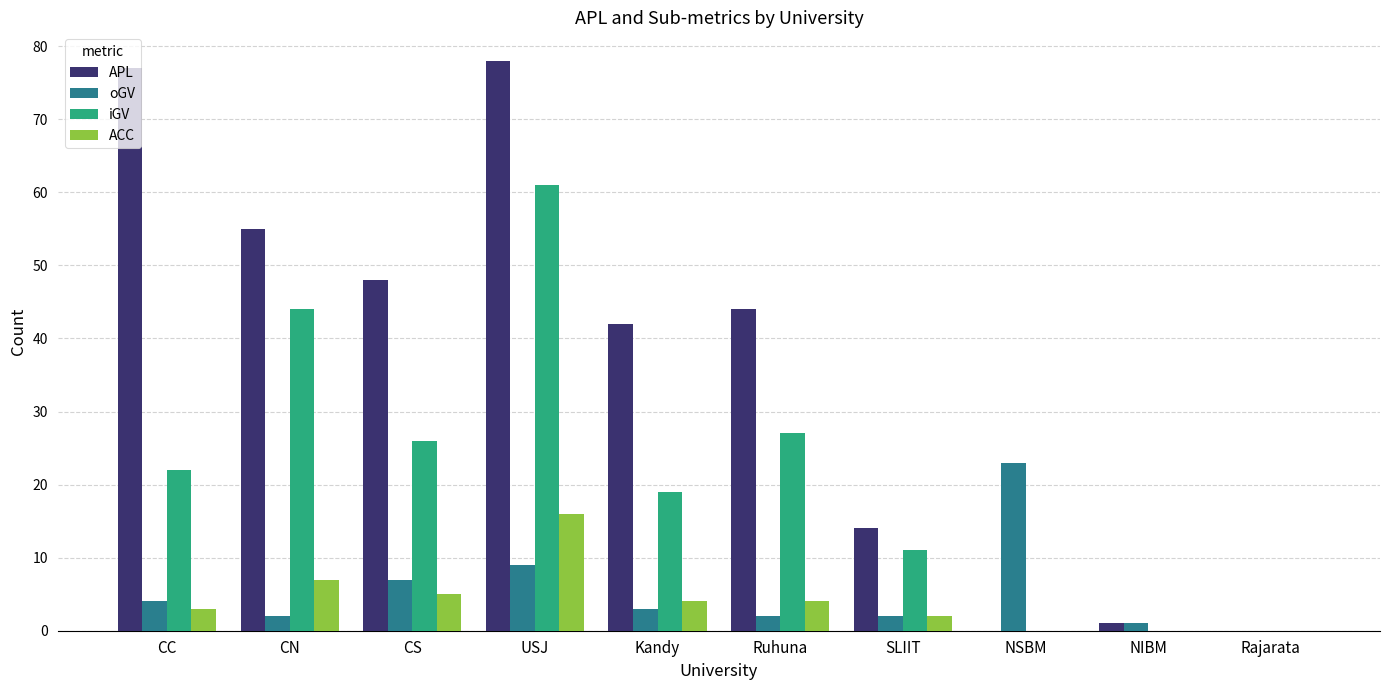

Which series changed the most between SLIIT and Rajarata?

APL